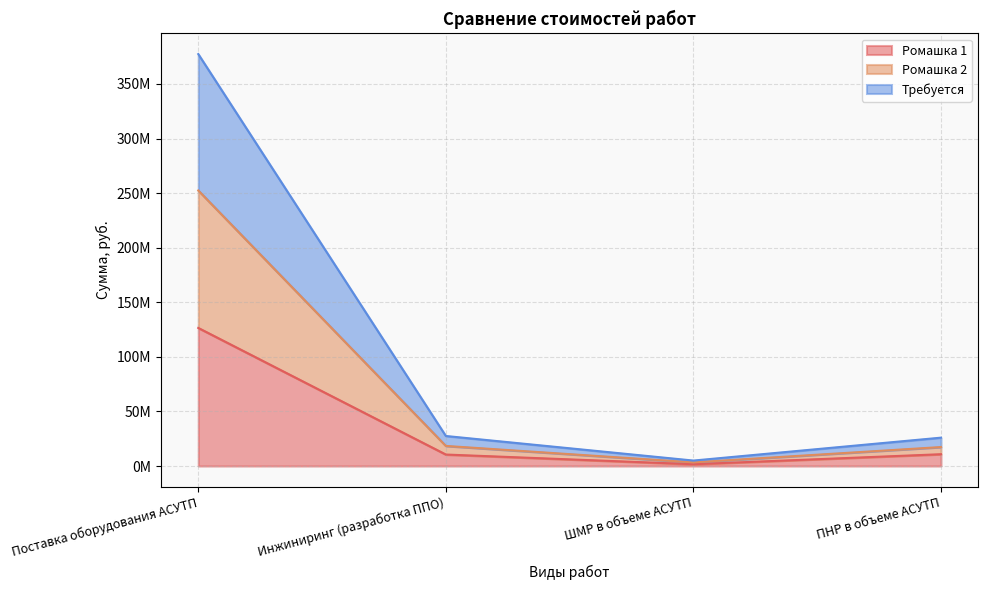

How many values in the Ромашка 1 series exceed 10800529?

2